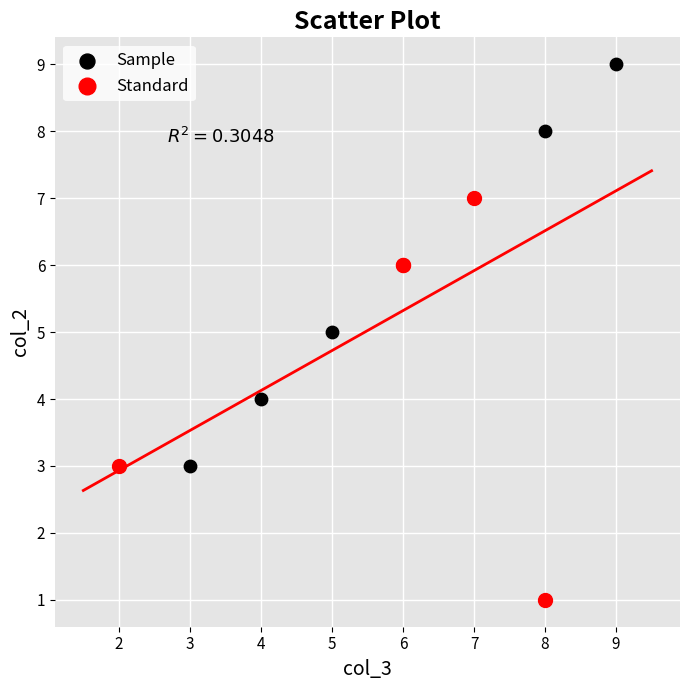

Which series contains the highest Y value?

Sample